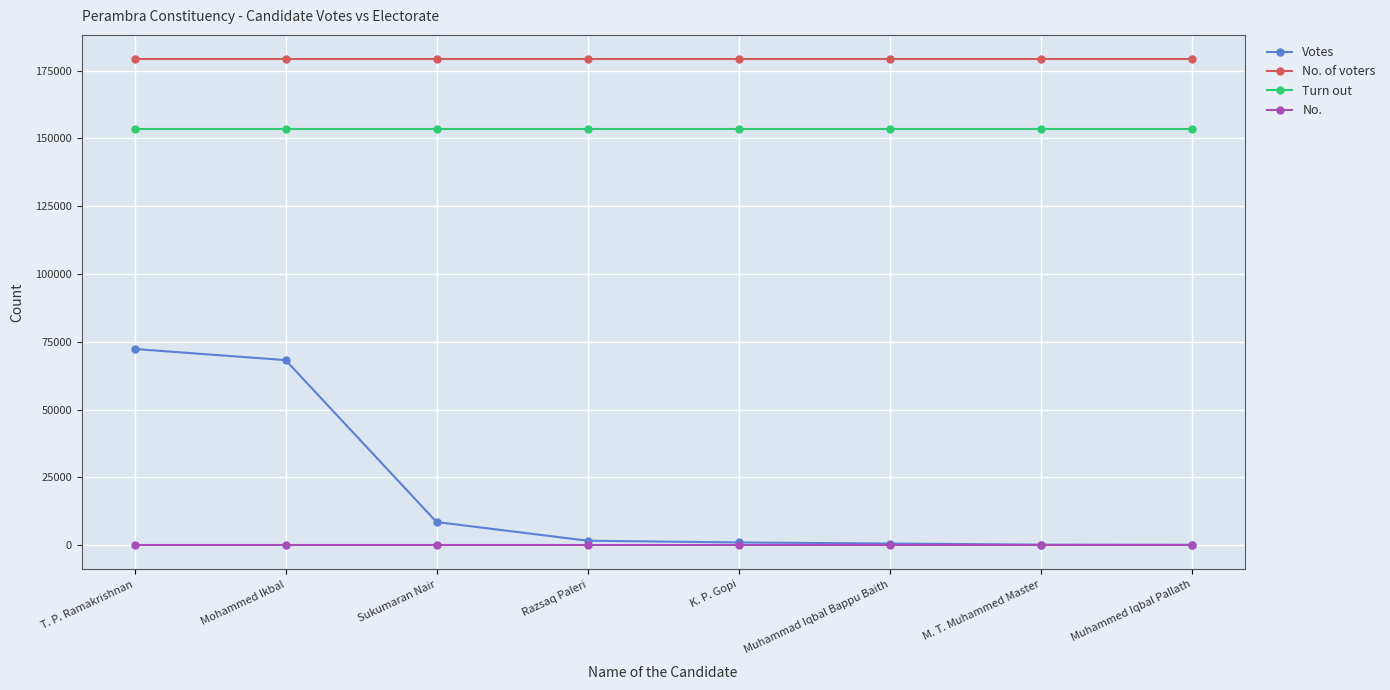

Which series has the largest range (max minus min)?

Votes